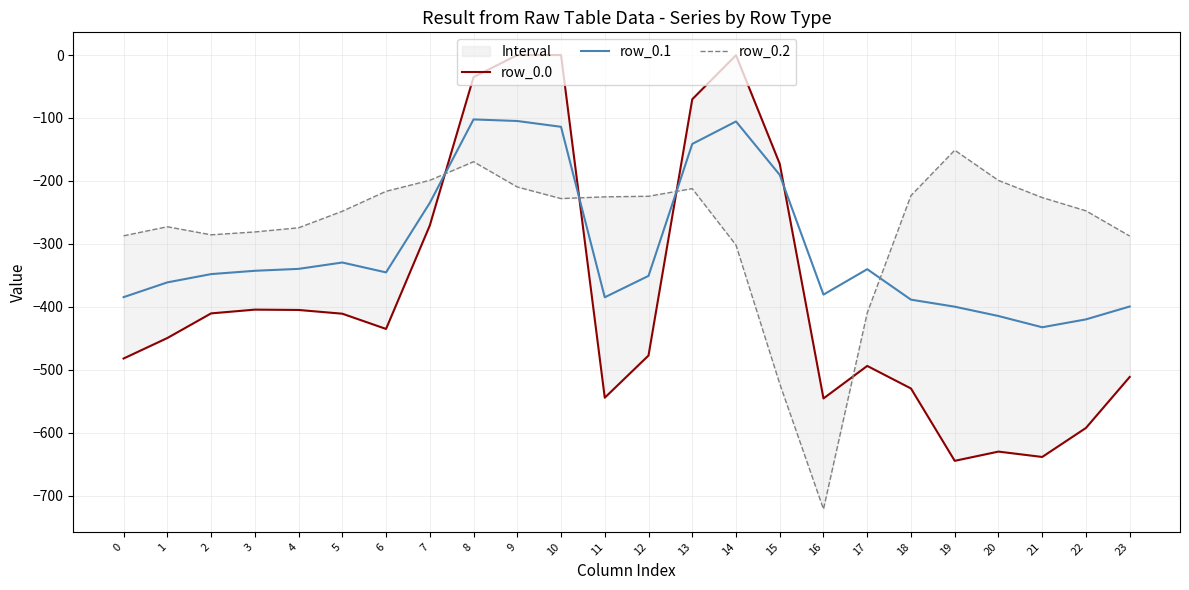

Reading left to right, extract all data points from this chart.

row_0.0: 0=-482.0	1=-449.5	2=-410.3	3=-404.4	4=-404.9	5=-410.8	6=-435.0	7=-270.7	8=-35.0	9=0.0	10=0.0	11=-544.3	12=-477.2	13=-70.2	14=-0.3	15=-172.8	16=-545.4	17=-493.8	18=-529.6	19=-644.5	20=-629.9	21=-638.4	22=-592.3	23=-511.3
row_0.1: 0=-384.6	1=-361.1	2=-347.9	3=-342.7	4=-339.6	5=-329.5	6=-345.2	7=-234.9	8=-102.3	9=-104.8	10=-114.0	11=-384.7	12=-350.8	13=-141.2	14=-105.5	15=-190.4	16=-380.5	17=-340.1	18=-388.5	19=-399.7	20=-414.5	21=-432.4	22=-419.9	23=-399.4
row_0.2: 0=-287.1	1=-272.7	2=-285.5	3=-281.0	4=-274.4	5=-248.1	6=-216.4	7=-199.0	8=-169.5	9=-209.6	10=-228.0	11=-225.2	12=-224.3	13=-212.2	14=-301.9	15=-522.2	16=-721.2	17=-409.5	18=-223.1	19=-151.1	20=-199.2	21=-226.4	22=-247.4	23=-287.5